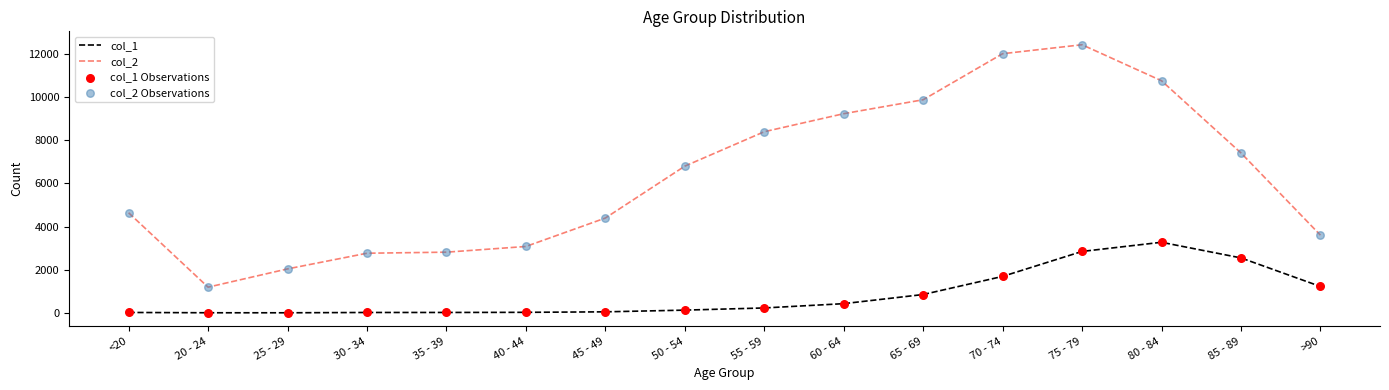

Which series has the largest range (max minus min)?

col_2